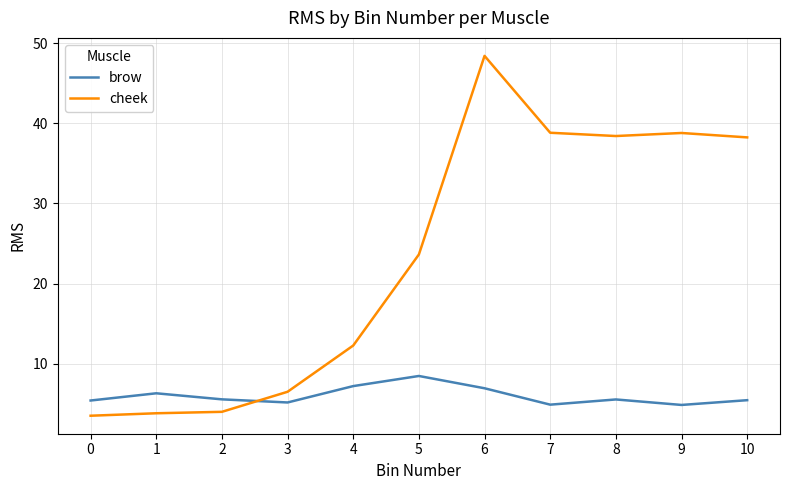

The value of cheek at 5 is 39.3. True or false?

False